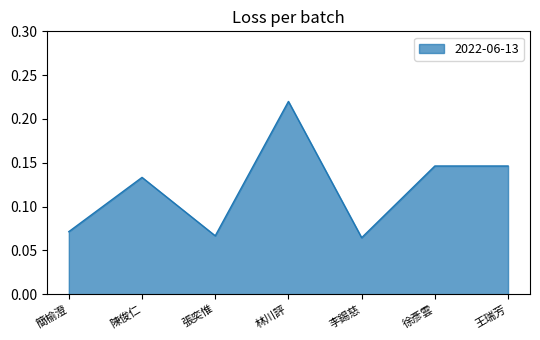

Is it true that the value at 張奕惟 is 0.0?

False